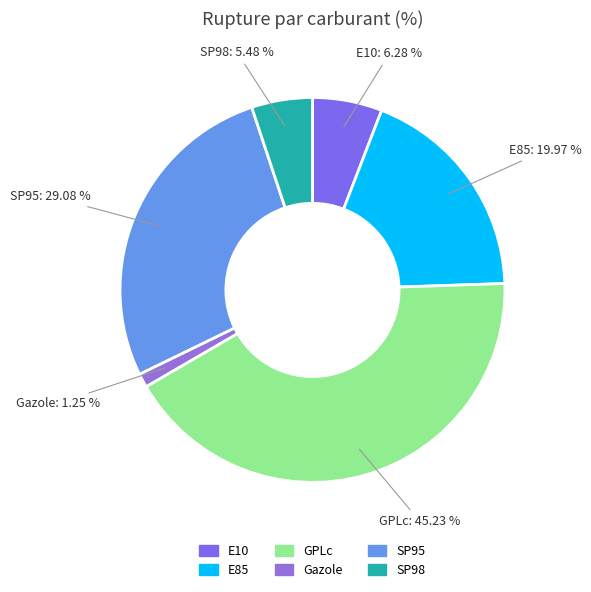

Which slice is the largest?

GPLc